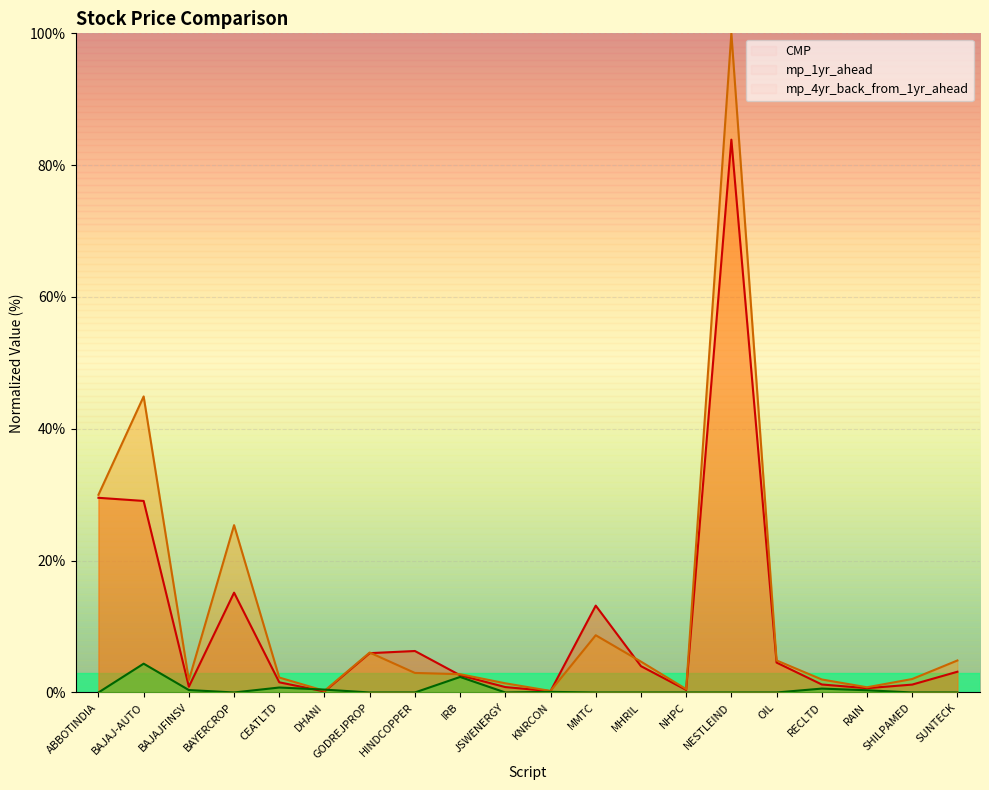

Which category has the highest value in the mp_1yr_ahead series?

NESTLEIND